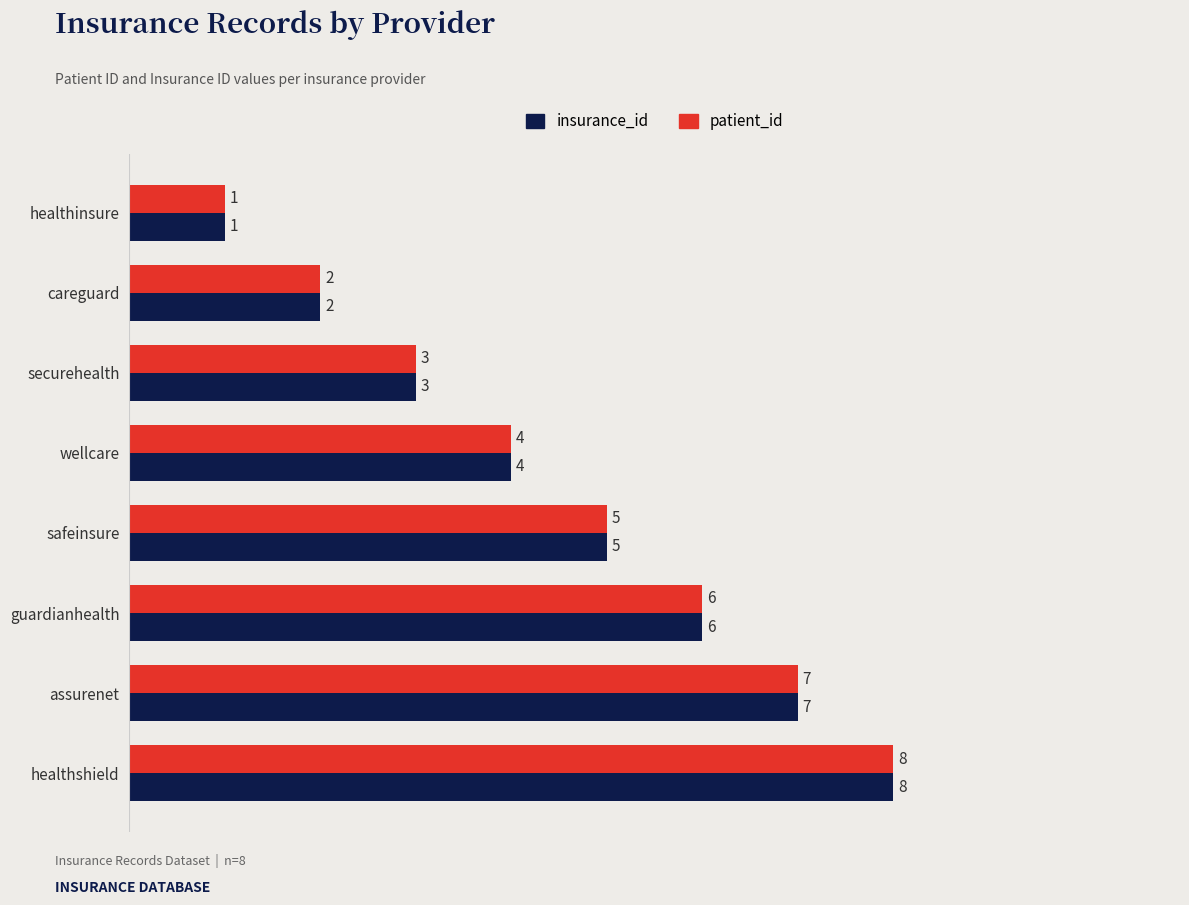

List the labels in order of patient_id value, largest first.

healthshield, assurenet, guardianhealth, safeinsure, wellcare, securehealth, careguard, healthinsure